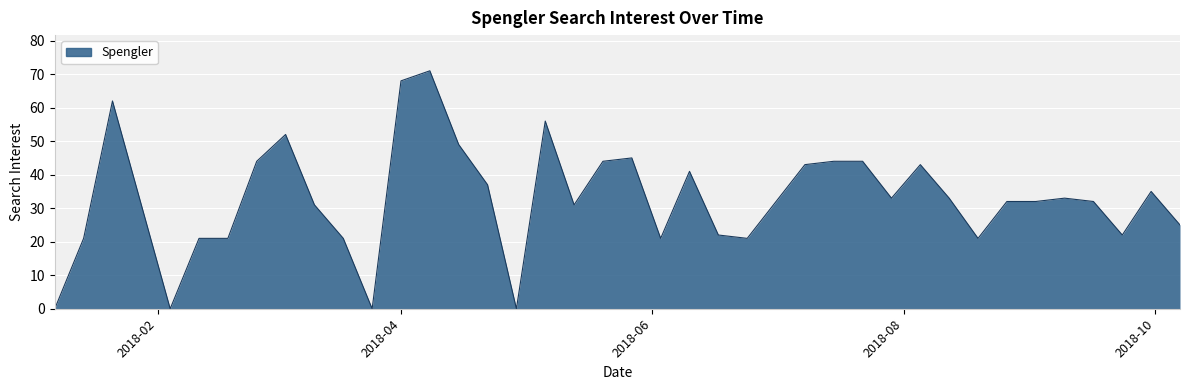

Reading right to left, transcribe all the data shown in this chart.

25	35	22	32	33	32	32	21	33	43	33	44	44	43	32	21	22	41	21	45	44	31	56	0	37	49	71	68	0	21	31	52	44	21	21	0	31	62	21	0